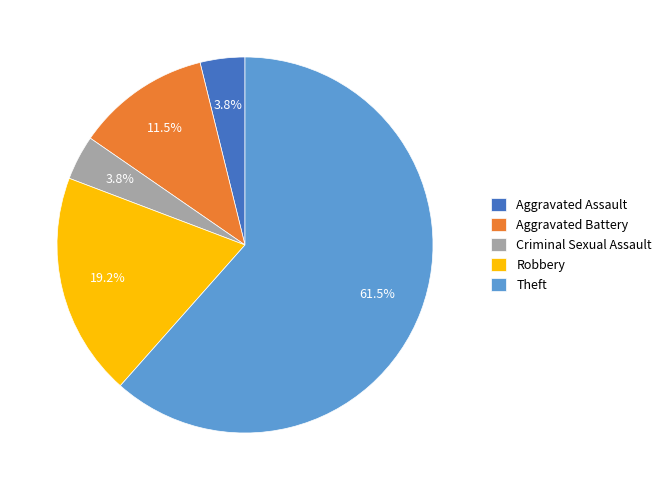

Combined, do Robbery and Theft account for over 50%?

Yes